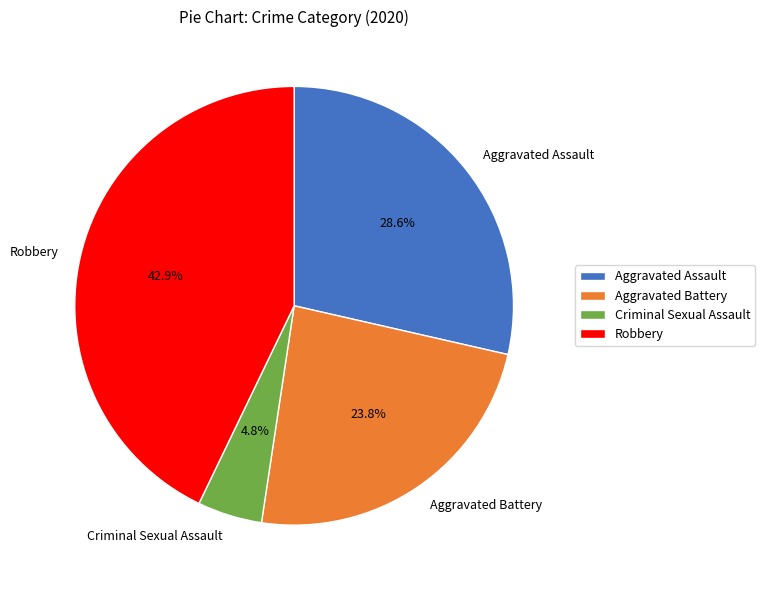

To the nearest percent, what is the difference between the largest and smallest slice percentages?

38%